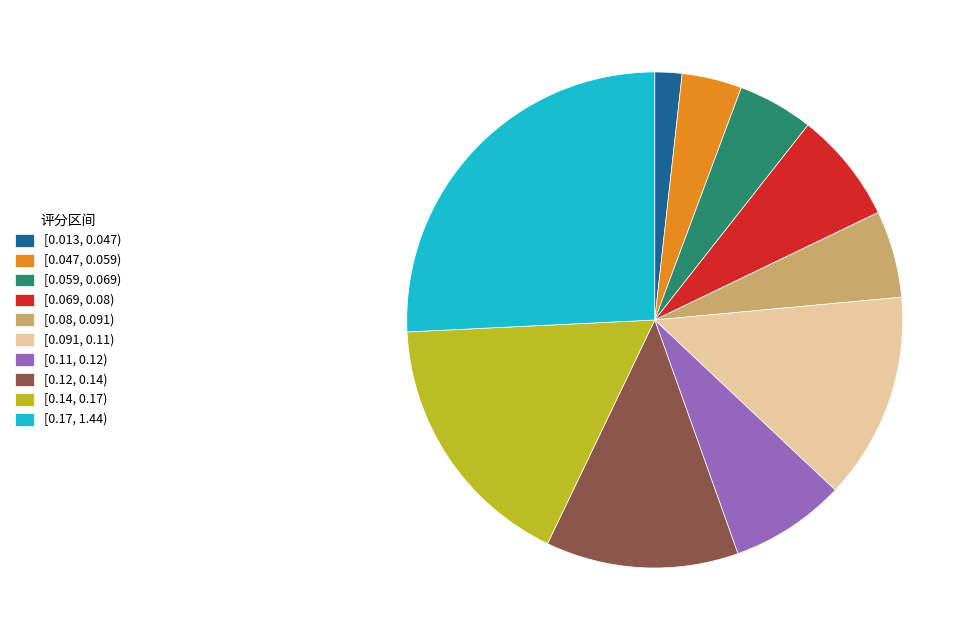

Between [0.059, 0.069) and [0.013, 0.047), which is larger?

[0.059, 0.069)